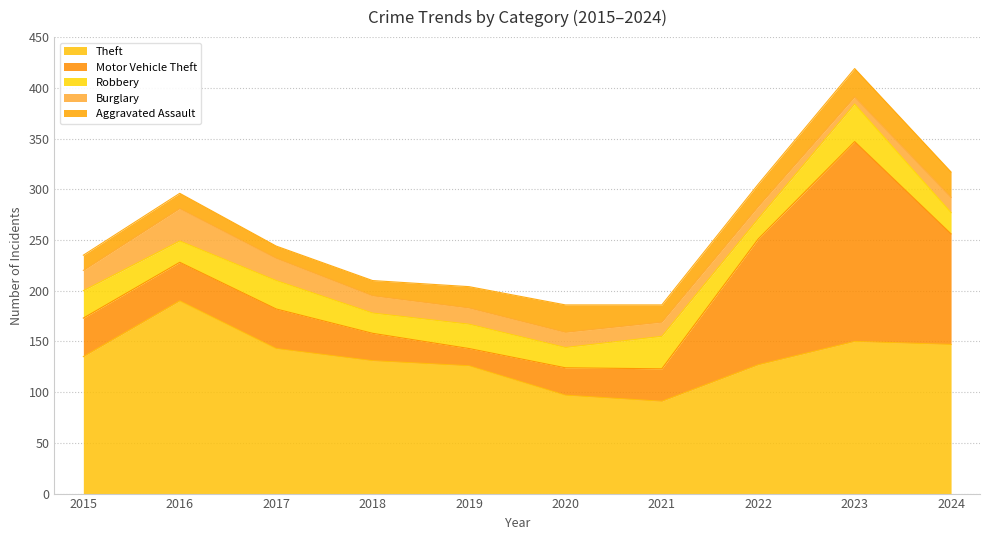

How many series are shown in this chart?

5